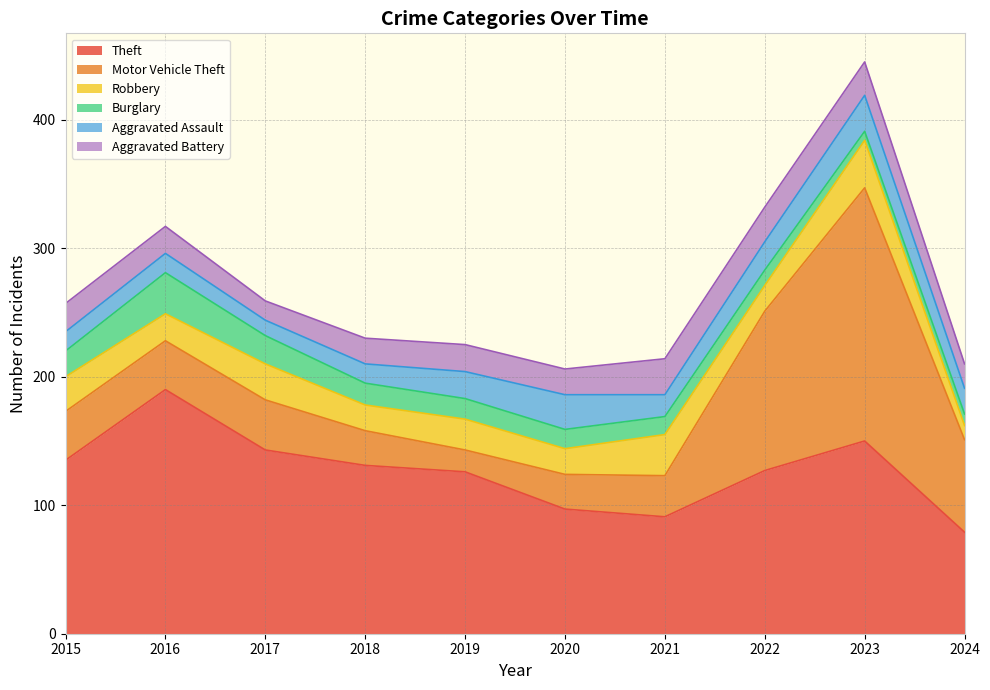

What is the average value of the Aggravated Assault series?

19